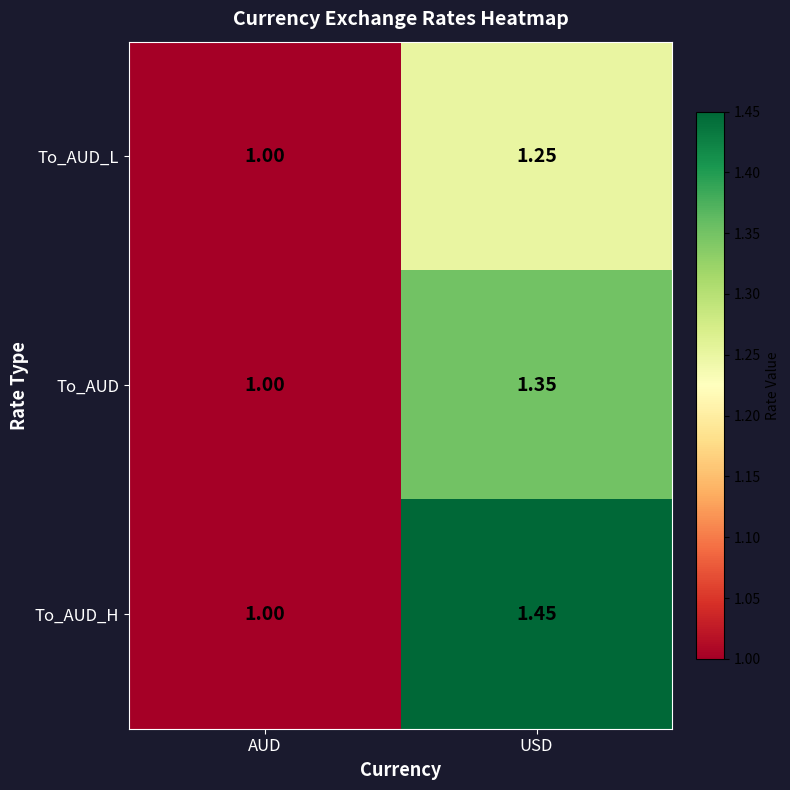

What is the smallest value displayed?

1.0